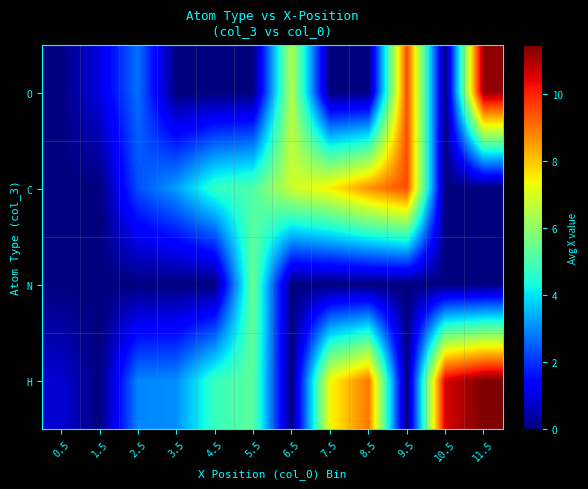

Which series has the largest range (max minus min)?

H